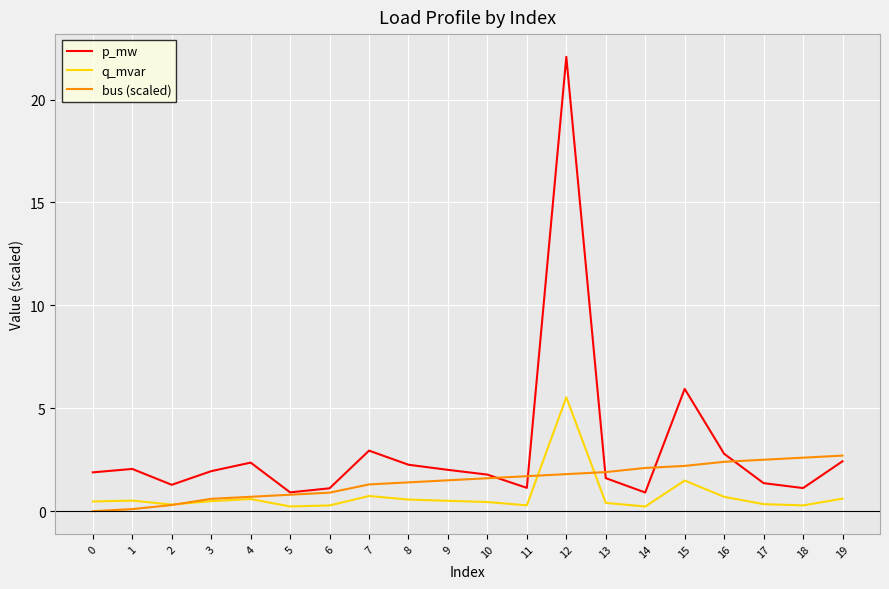

Rank the series at 13 from lowest to highest value.

q_mvar, p_mw, bus (scaled)